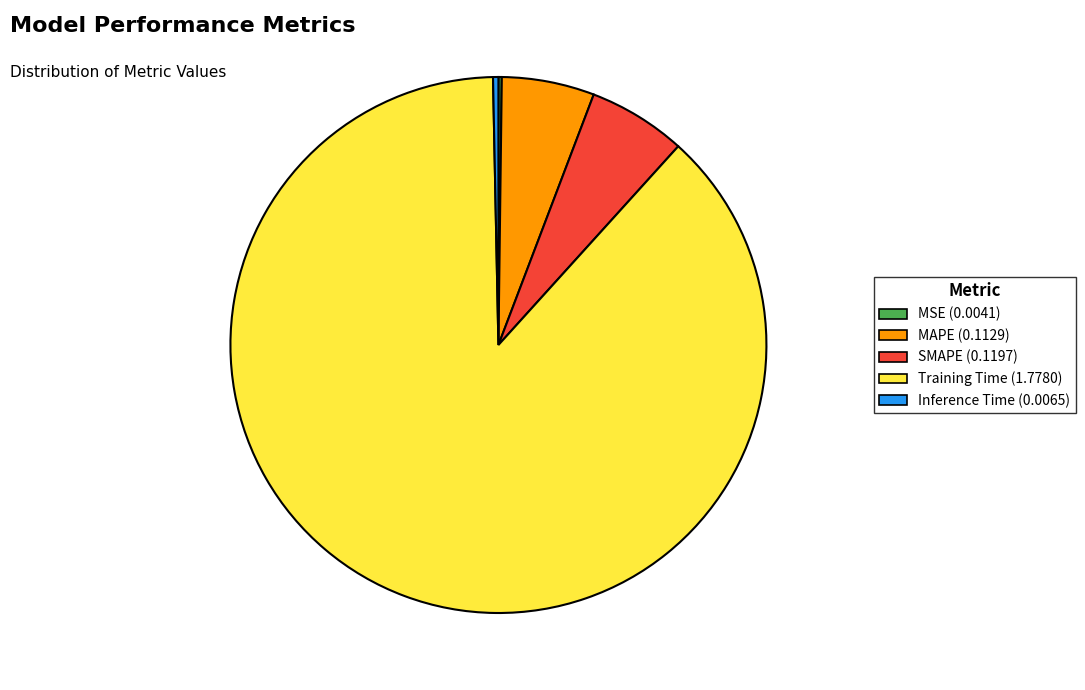

Between SMAPE and Inference Time, which is larger?

SMAPE